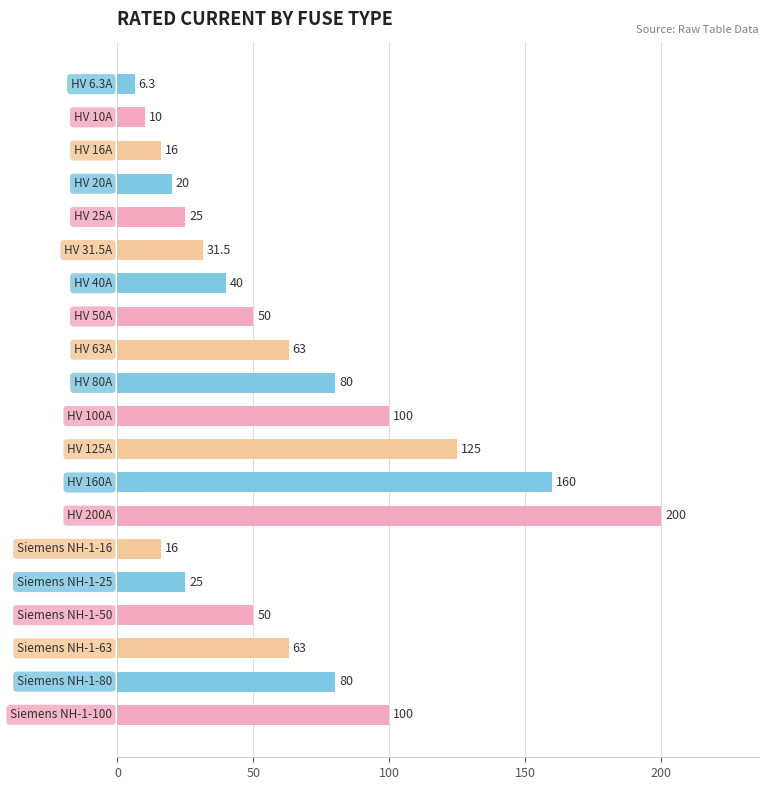

What is the sum of all values?

1260.8